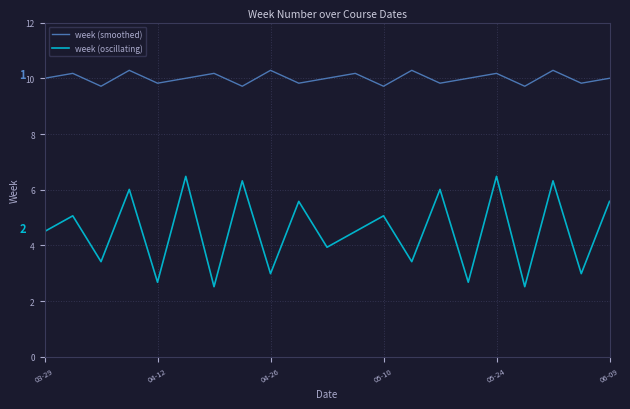

What is the greatest value displayed?

10.3